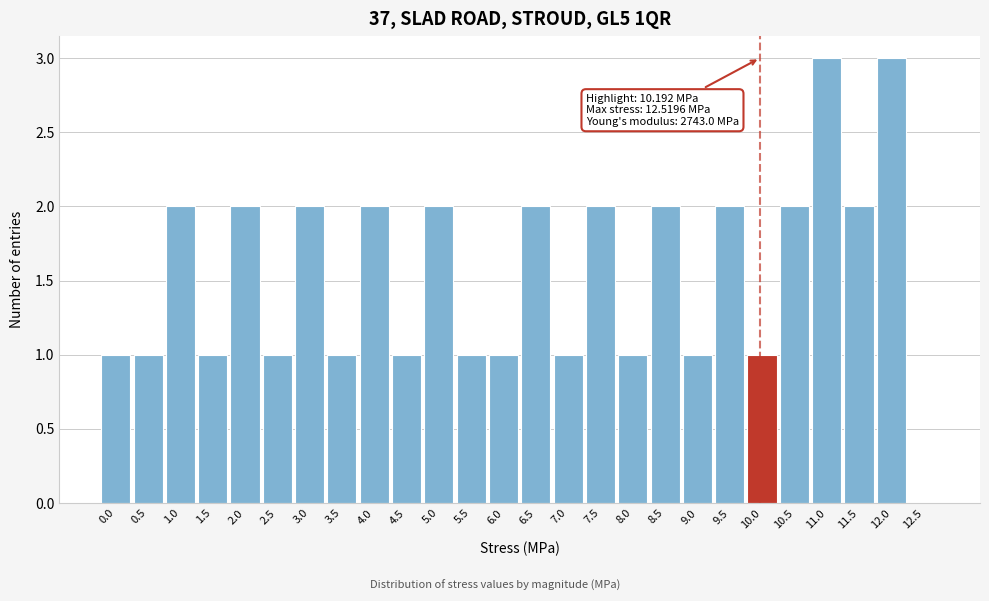

Reading left to right, what are all the values shown in this chart?

0.0=1	0.5=1	1.0=2	1.5=1	2.0=2	2.5=1	3.0=2	3.5=1	4.0=2	4.5=1	5.0=2	5.5=1	6.0=1	6.5=2	7.0=1	7.5=2	8.0=1	8.5=2	9.0=1	9.5=2	10.0=1	10.5=2	11.0=3	11.5=2	12.0=3	12.5=0